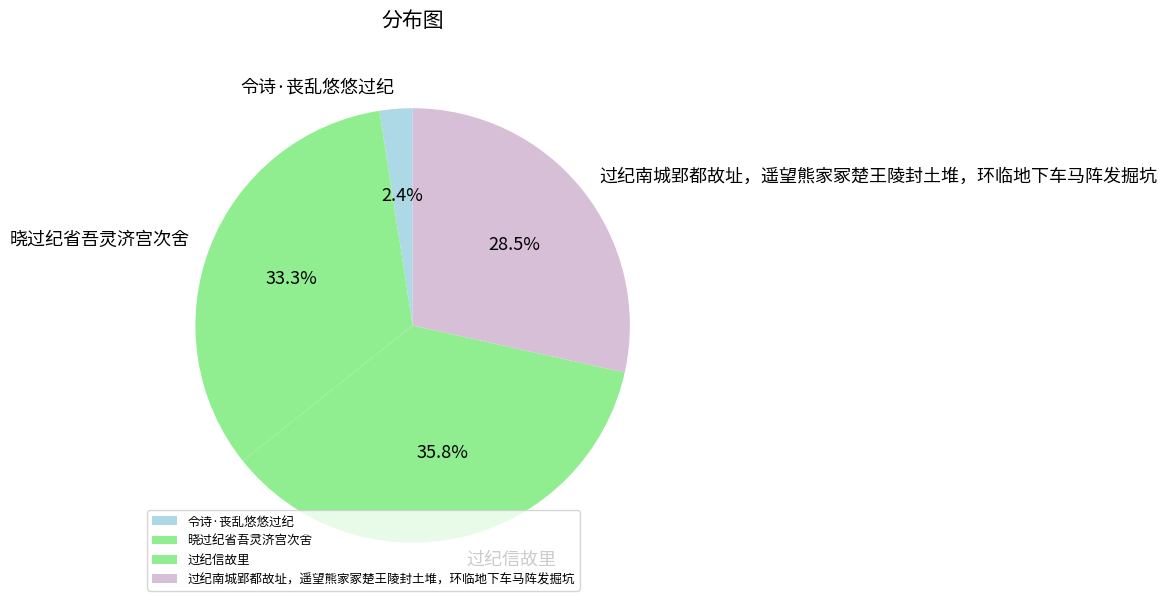

True or false: 过纪信故里 accounts for 29% of the total.

False